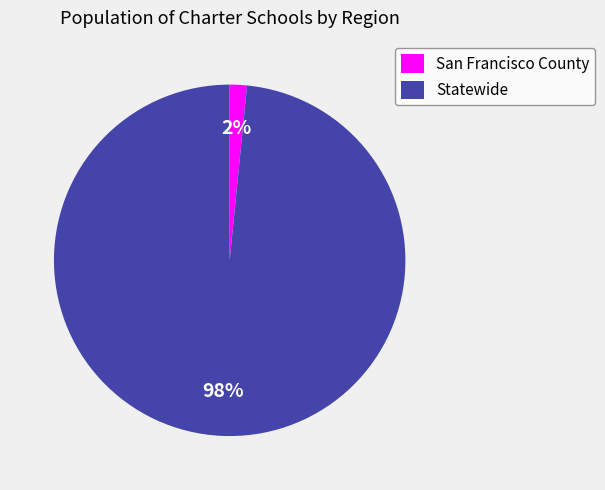

To the nearest percent, what percentage of the pie is Statewide?

98%